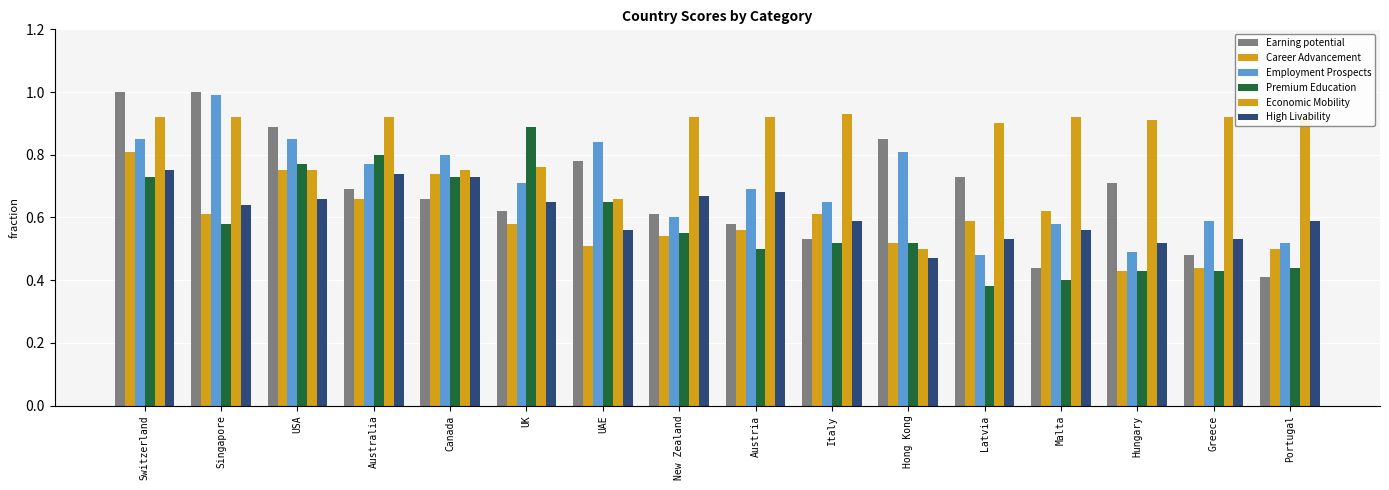

What is the difference between the maximum and minimum values in the Earning potential series?

0.6